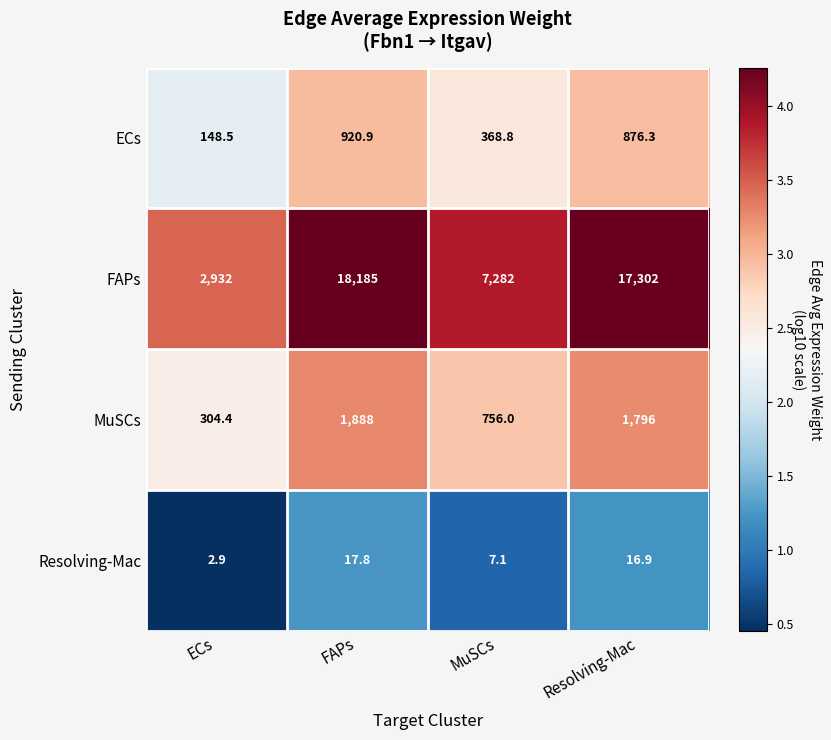

Where is Resolving-Mac nearest to the value 10?

MuSCs